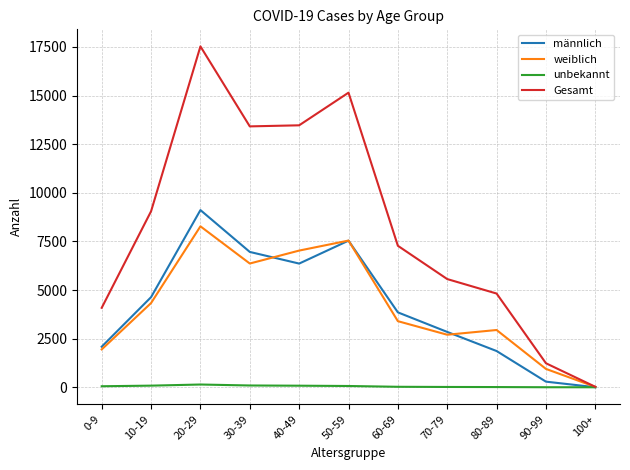

How many categories are shown in the chart?

11